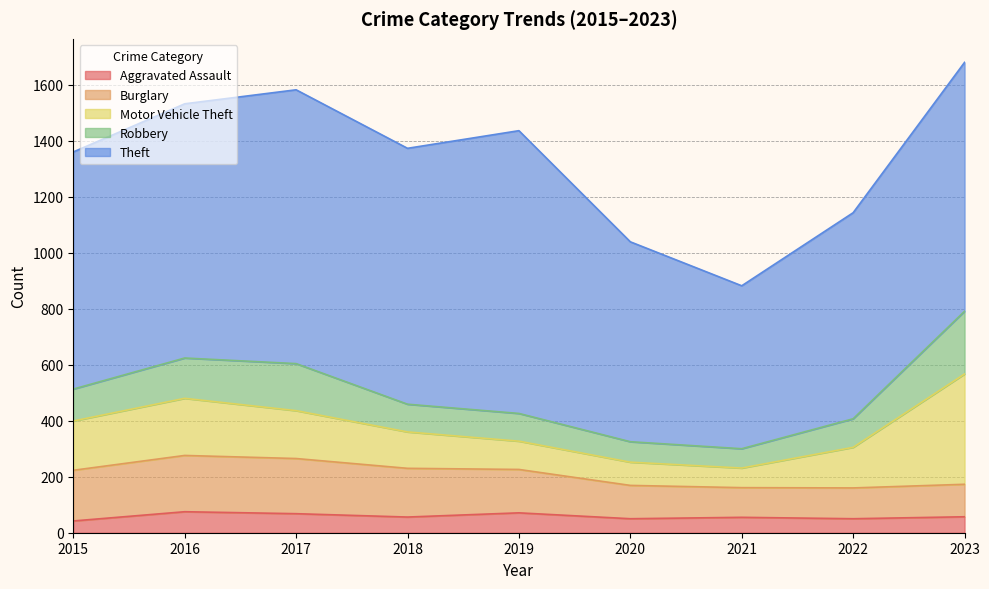

What are all the series names shown in the legend?

Aggravated Assault, Burglary, Motor Vehicle Theft, Robbery, Theft